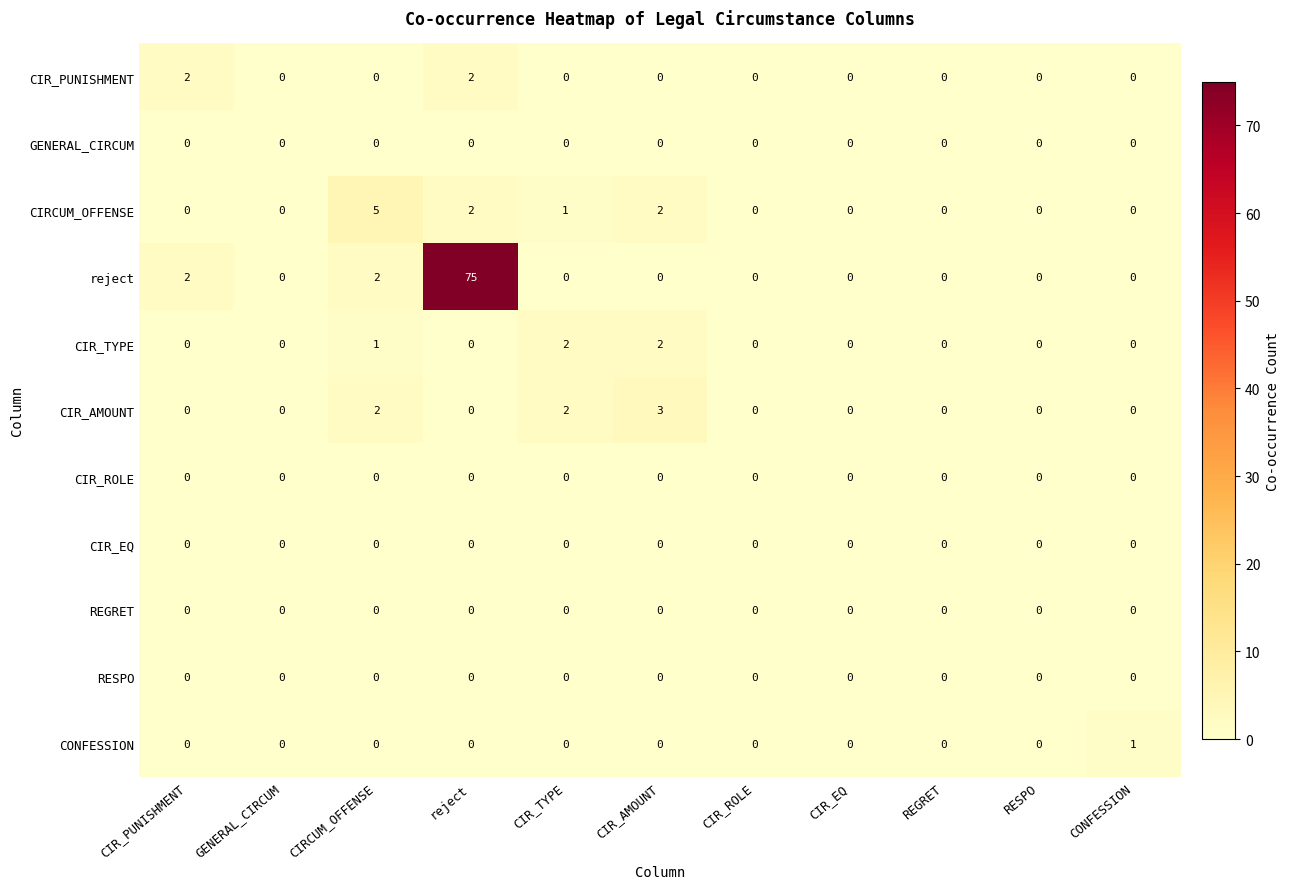

At which category is the sum across all series the highest?

reject